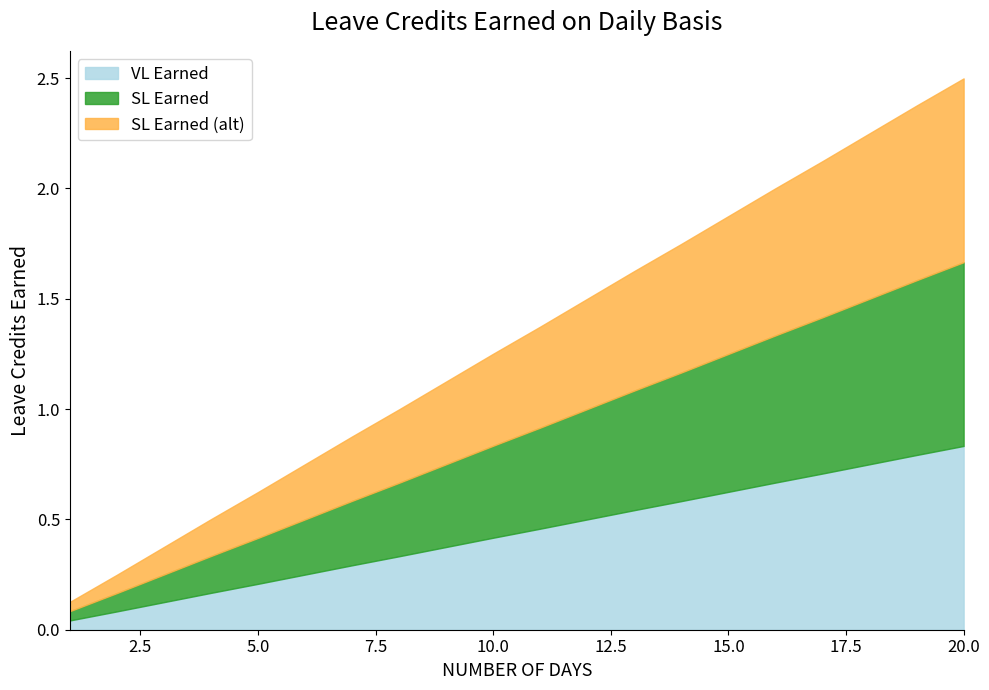

The VL Earned series shows 0.4 at 9. True or false?

True